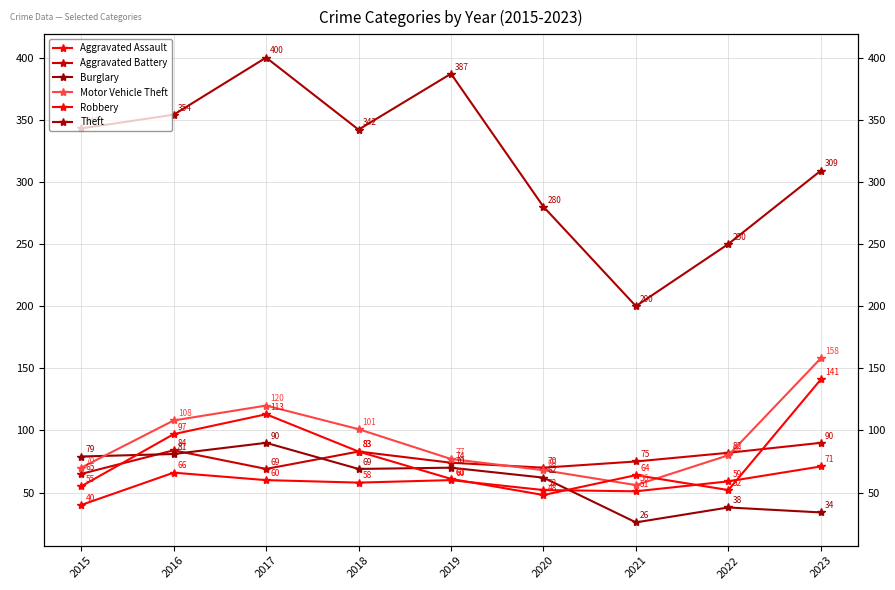

What is the average value of the Aggravated Assault series?

57